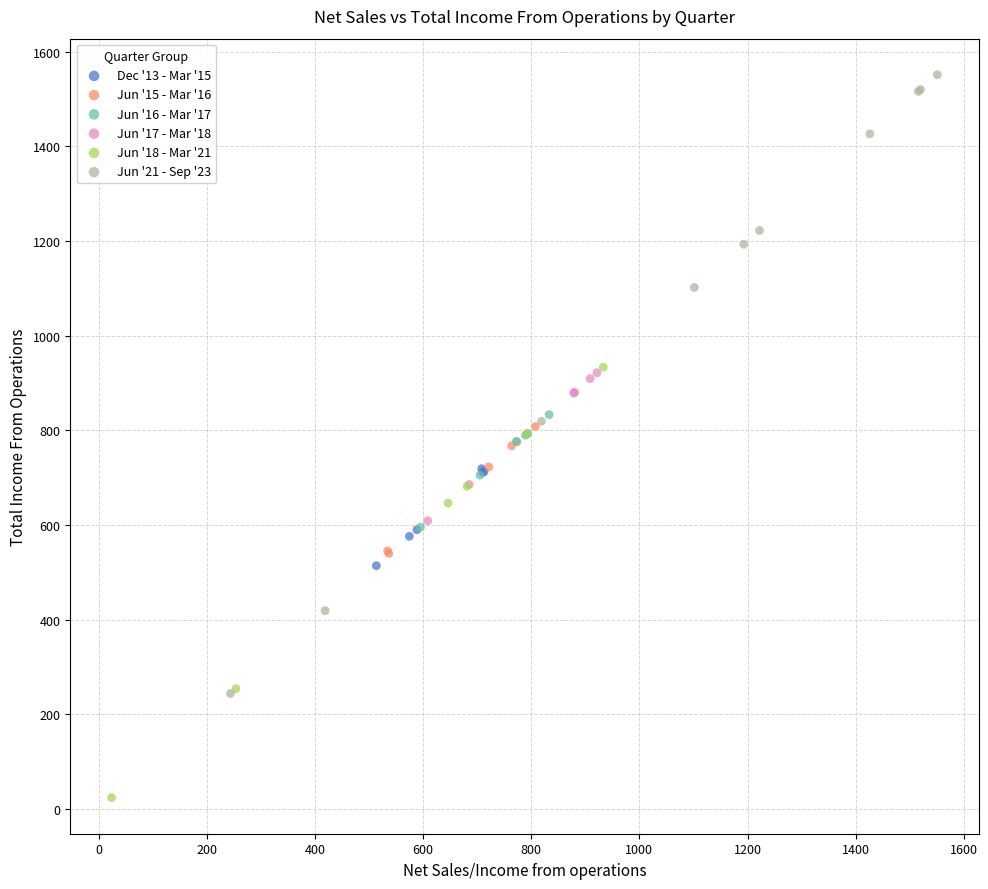

Which series contains the lowest Y value?

Jun '18 - Mar '21